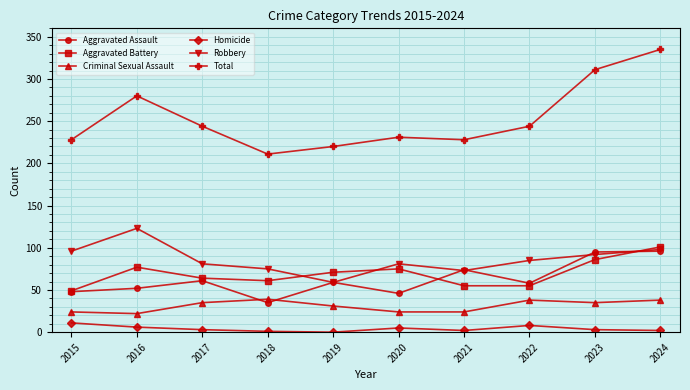

Count the number of data series in this chart.

6